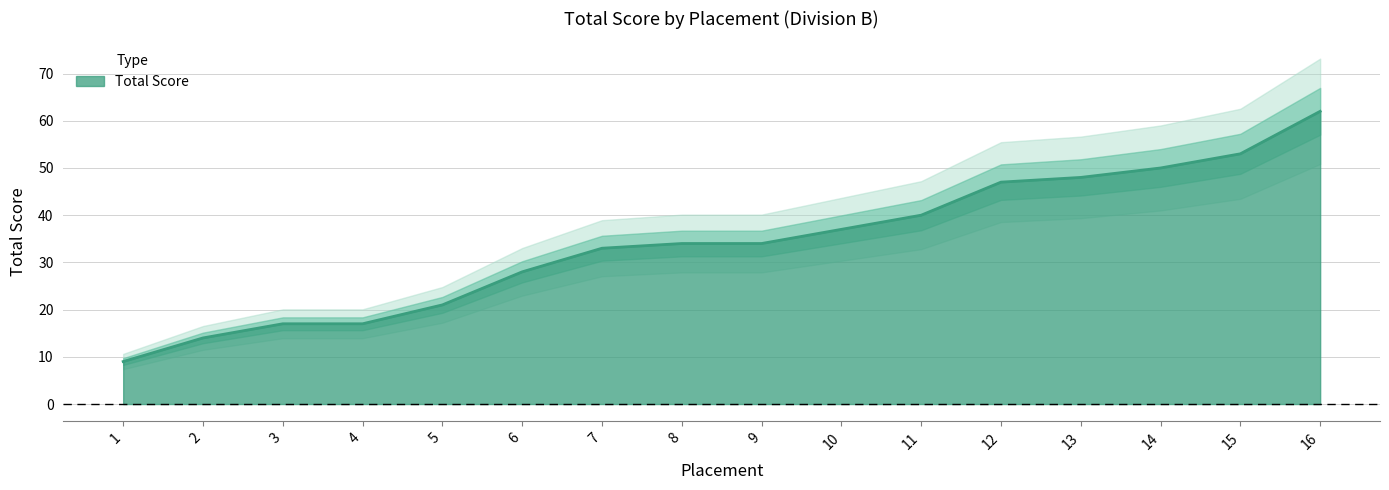

What is the difference between the second highest and minimum values?

44